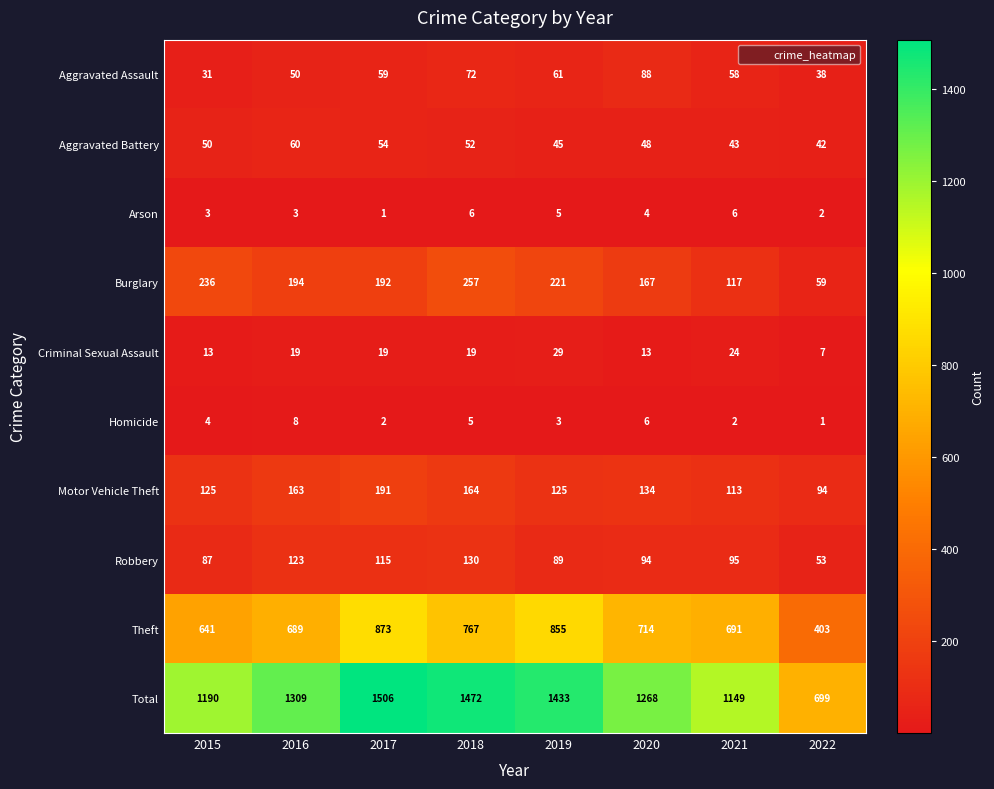

What is the difference between the maximum and minimum values in the Criminal Sexual Assault series?

22